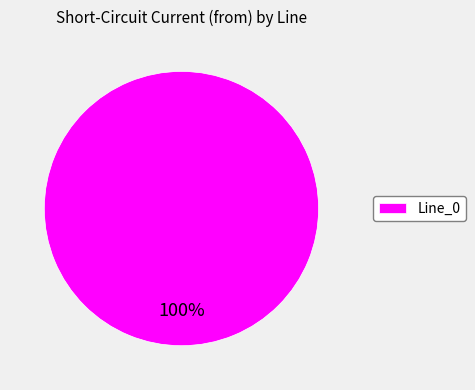

What percentage is the Line_0 slice, to the nearest percent?

100%